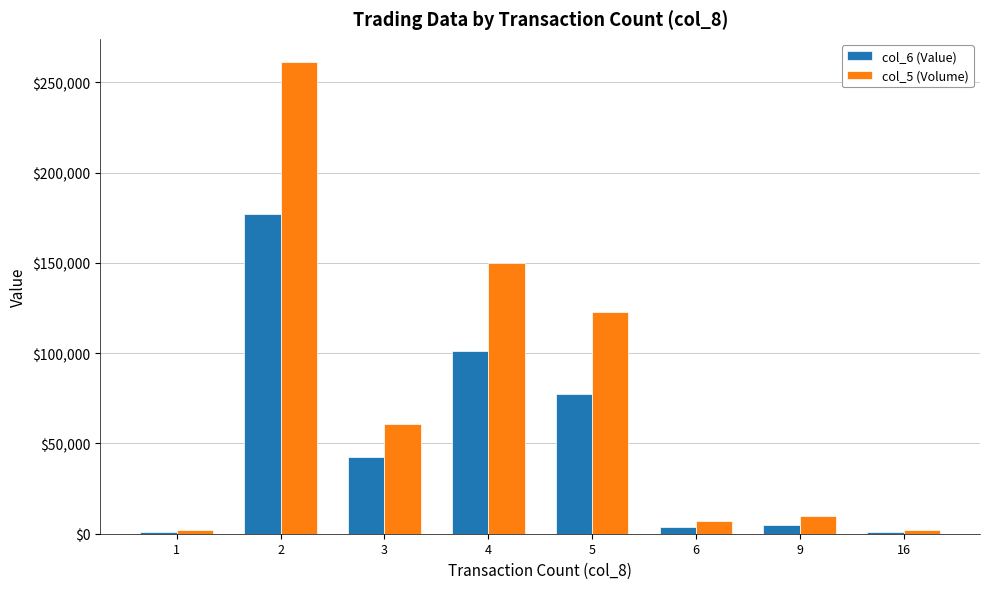

What value does the col_5 (Volume) series have at 1?

2000